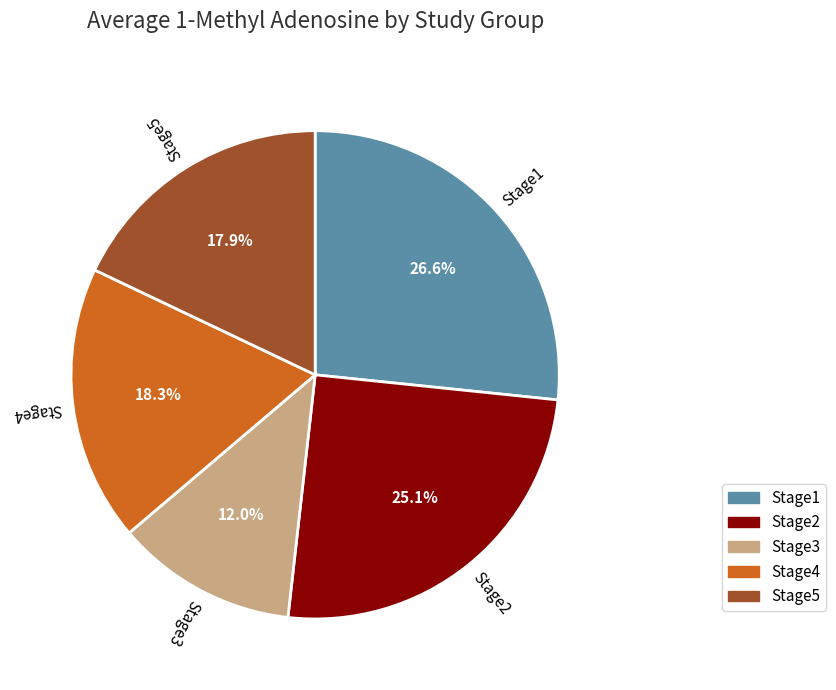

Is it true that Stage4 is 10% of the pie?

False